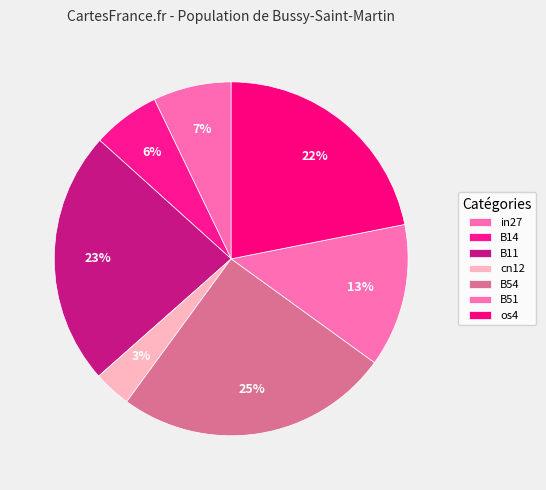

How many segments does this pie chart have?

7